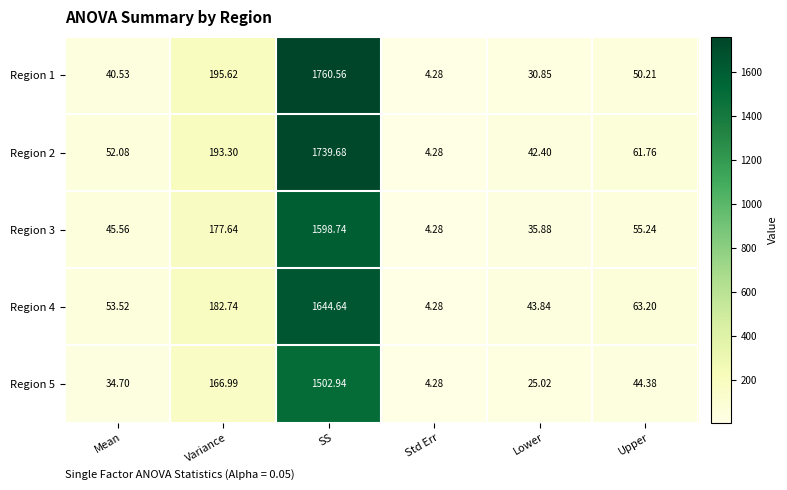

What is the minimum value shown in the chart?

4.3